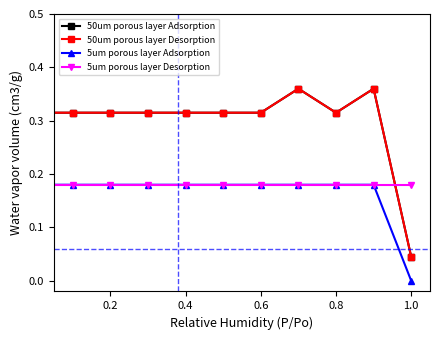

Does the chart have visible grid lines?

No